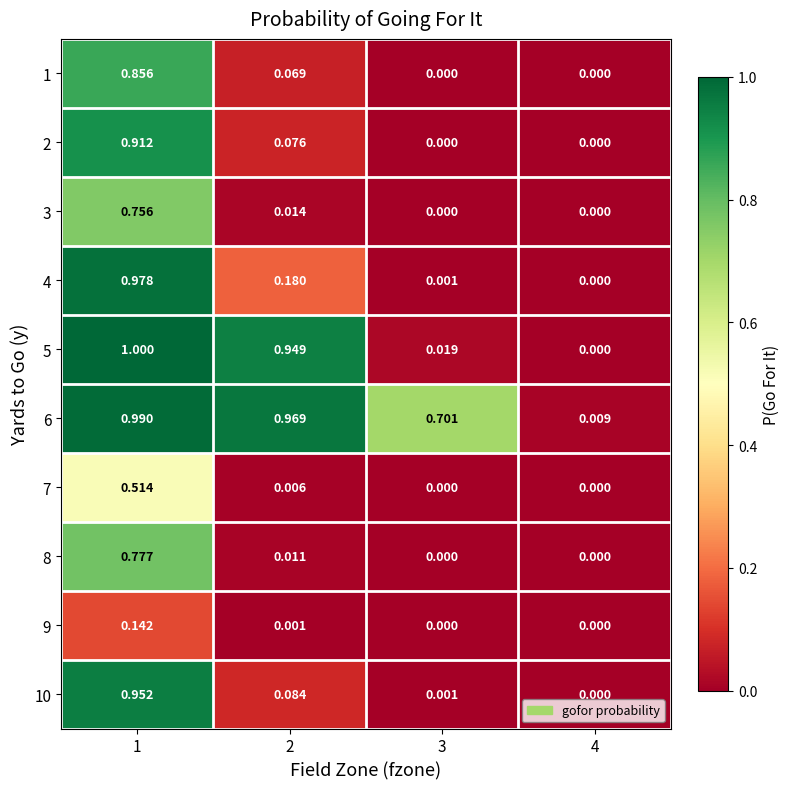

Is the value of 6 at 1 greater than the value of 5 at 2?

Yes